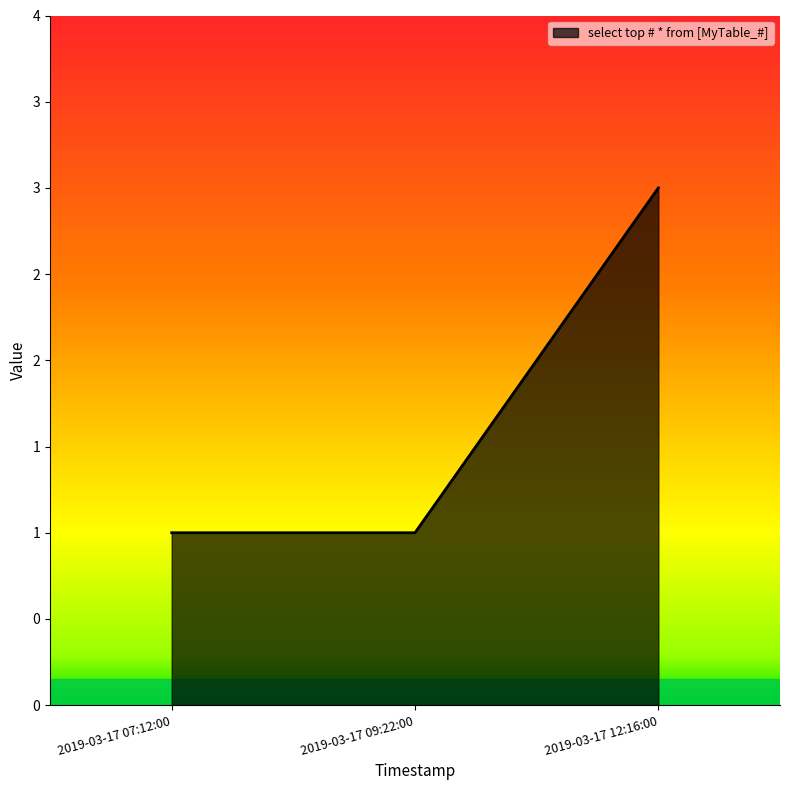

True or false: the data shows 2 at 2019-03-17 07:12:00.

False